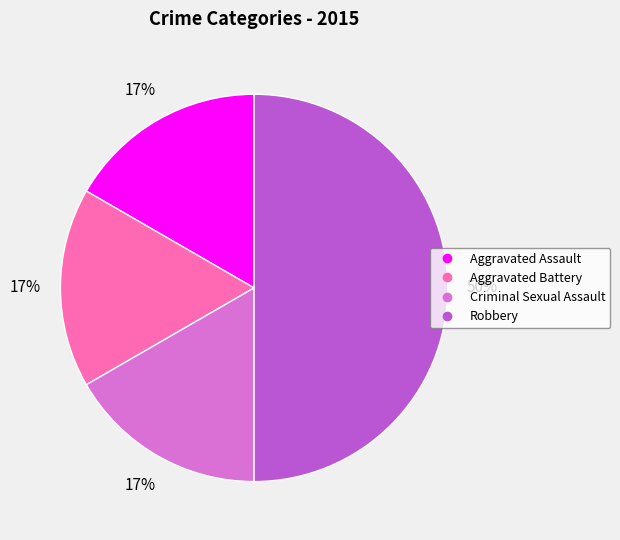

To the nearest percent, what percentage of the pie is Aggravated Battery?

17%